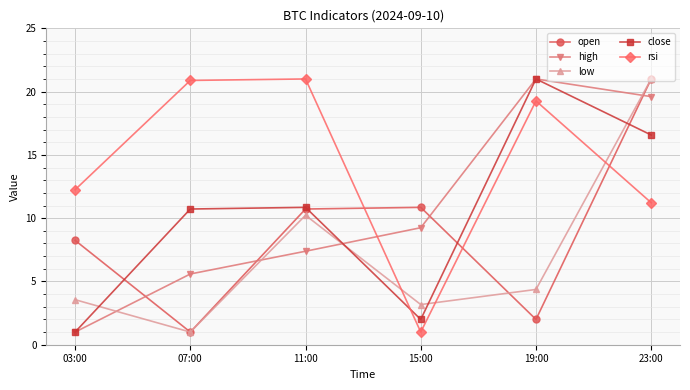

What is the total value across all series at 15:00?

26.3